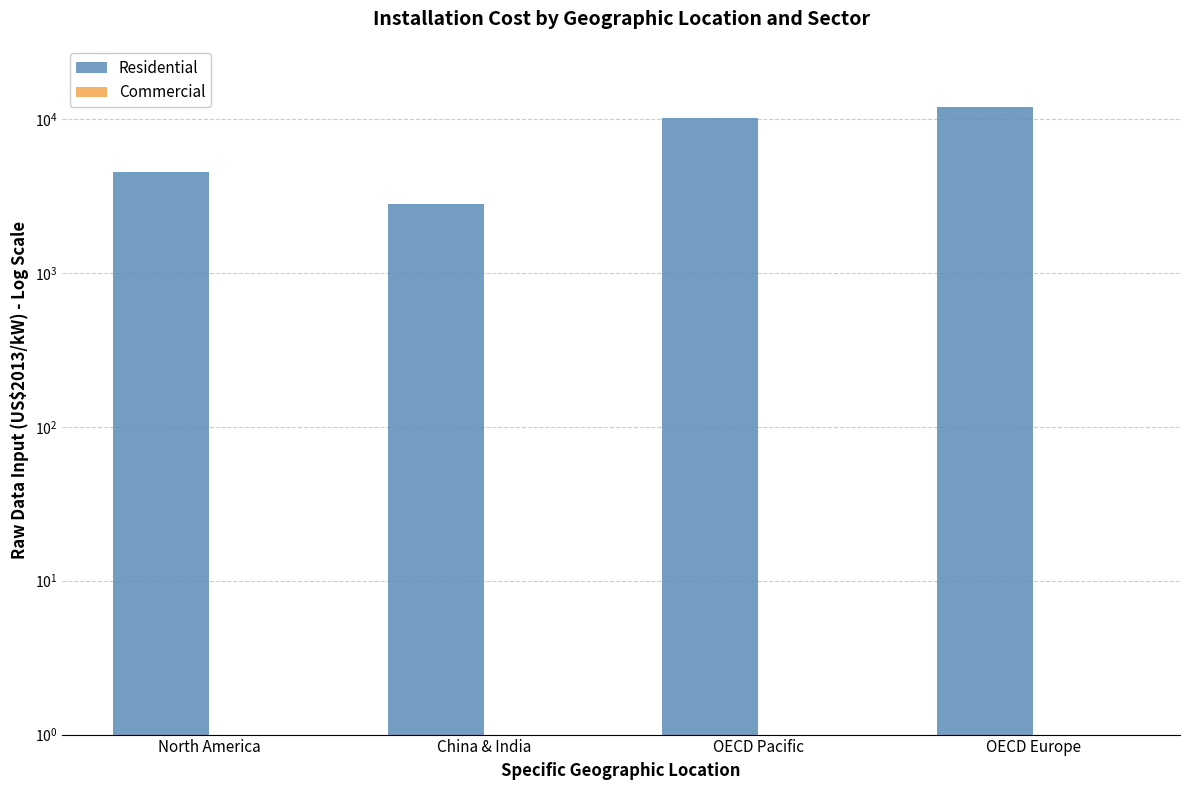

At which category is the sum across all series the highest?

OECD Europe